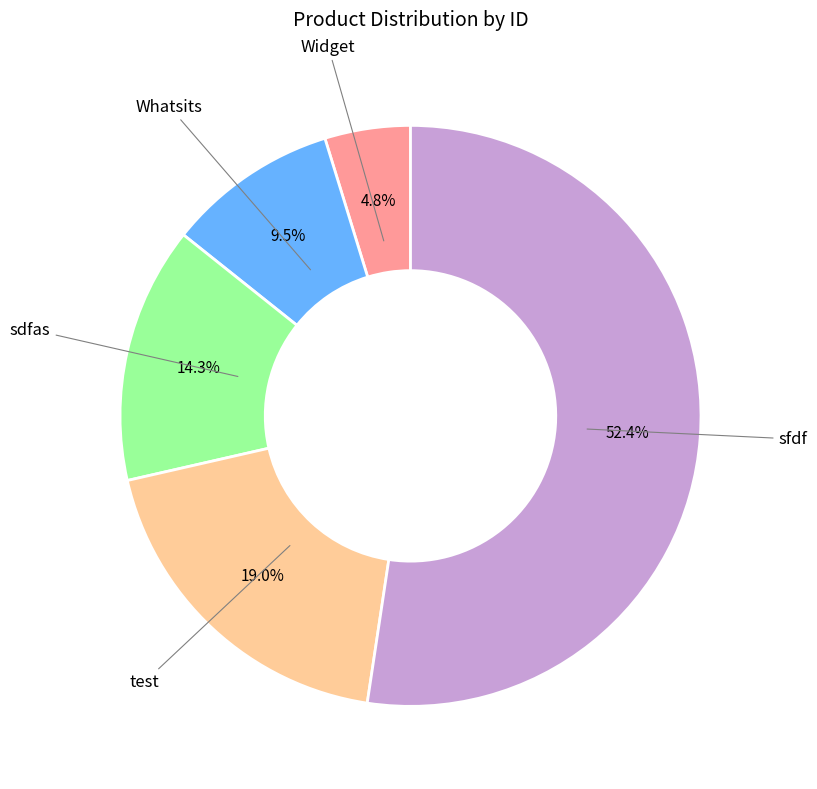

Does any single category account for the majority?

Yes